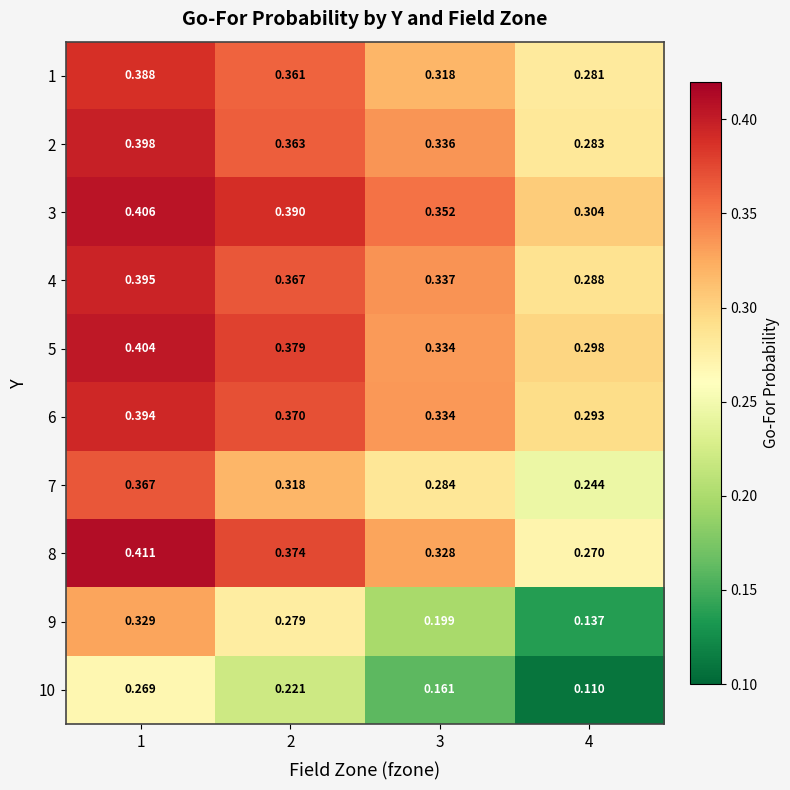

Is the value of 10 at 2 greater than the value of 5 at 2?

No